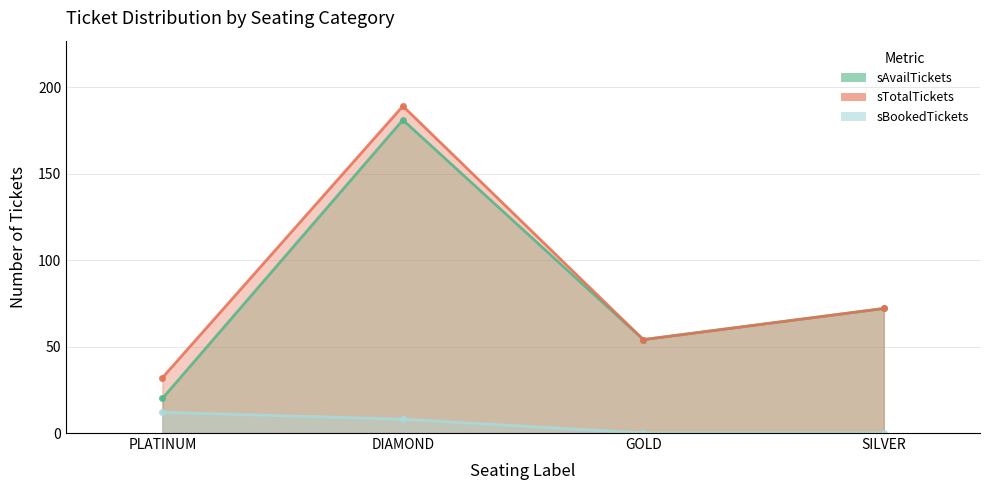

What are all the series names shown in the legend?

sAvailTickets, sTotalTickets, sBookedTickets